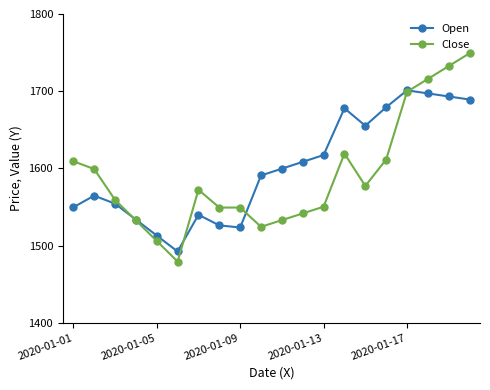

How many categories are shown in the chart?

20